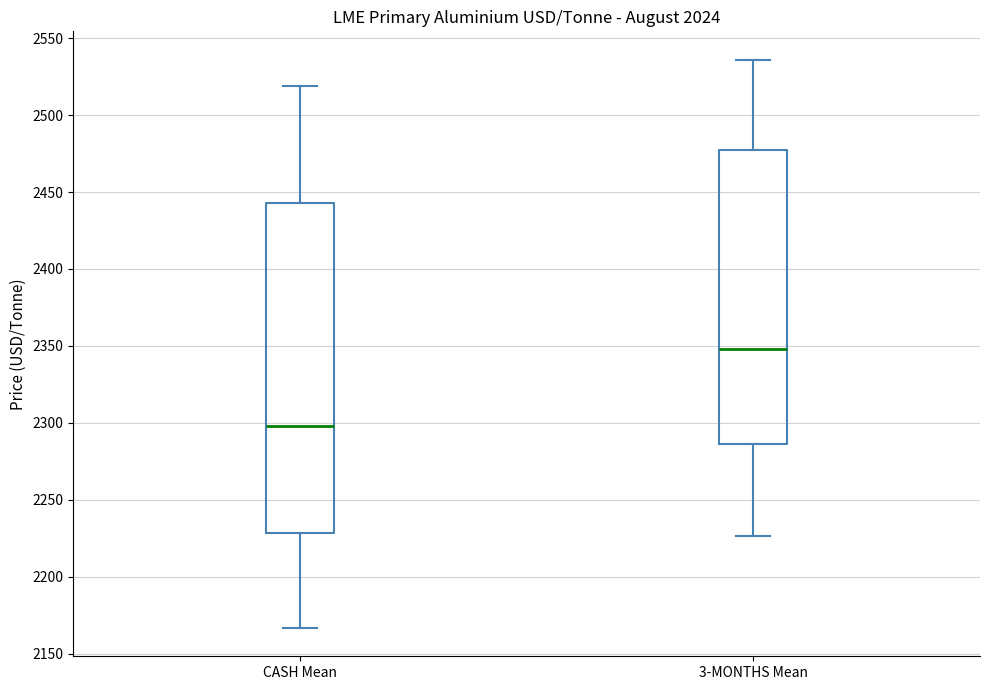

Where does the upper whisker of the box for 3-MONTHS Mean end on the y-axis? The values are not printed on the chart, so give them approximately, as read against the axis.

2535